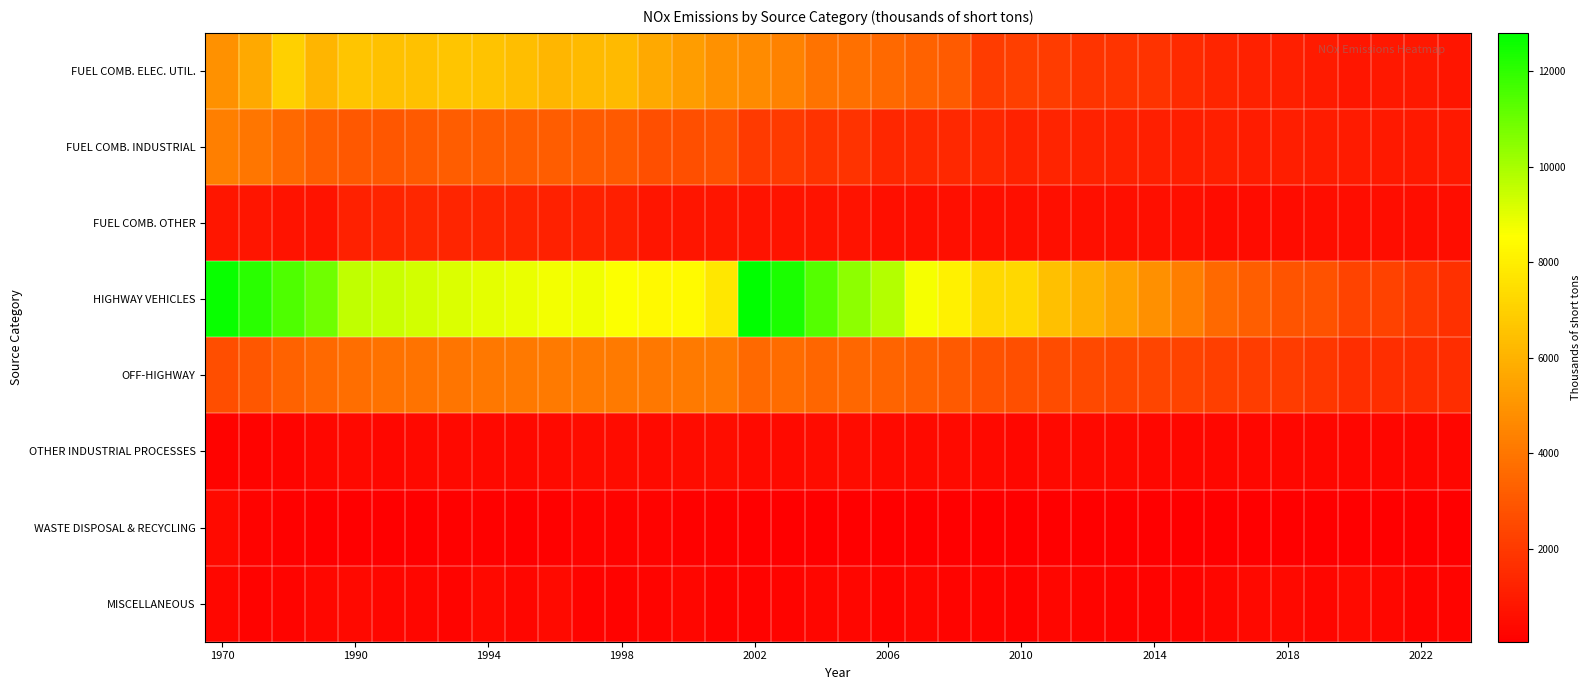

Which series has the widest spread of values?

HIGHWAY VEHICLES